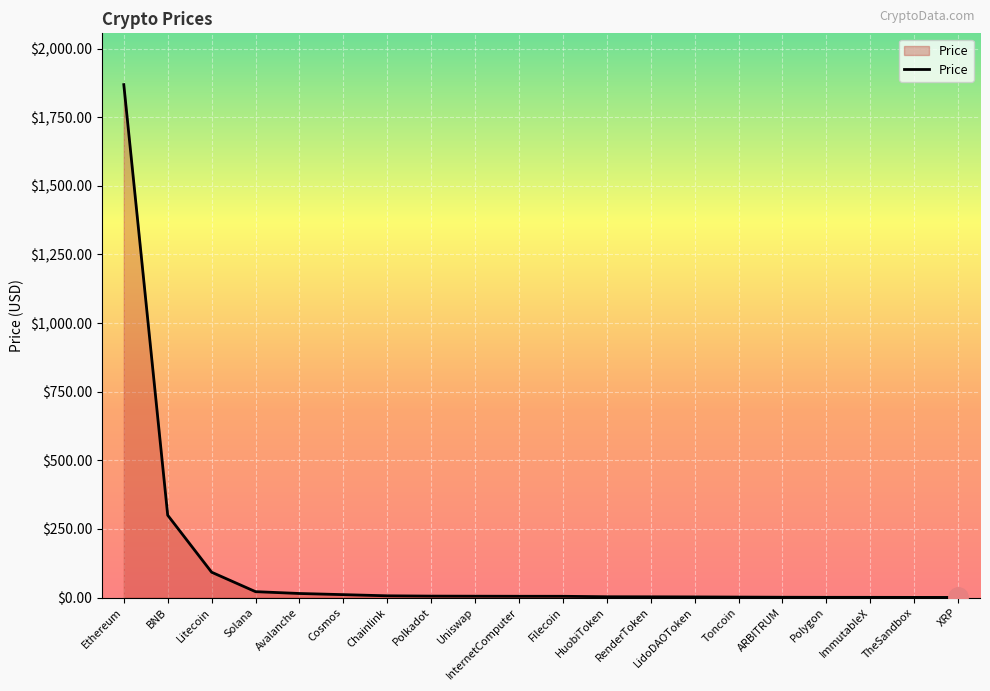

Between LidoDAOToken and BNB, which is larger?

BNB